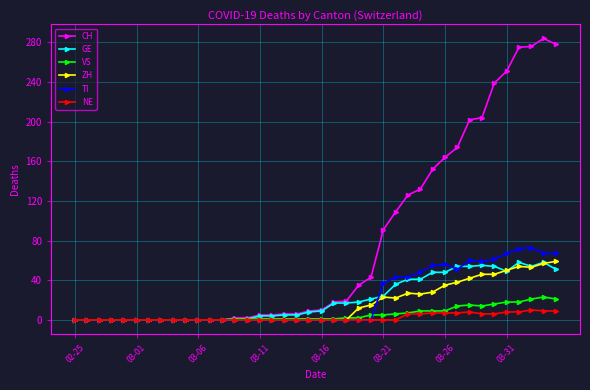

Which series has the largest total across all categories?

CH